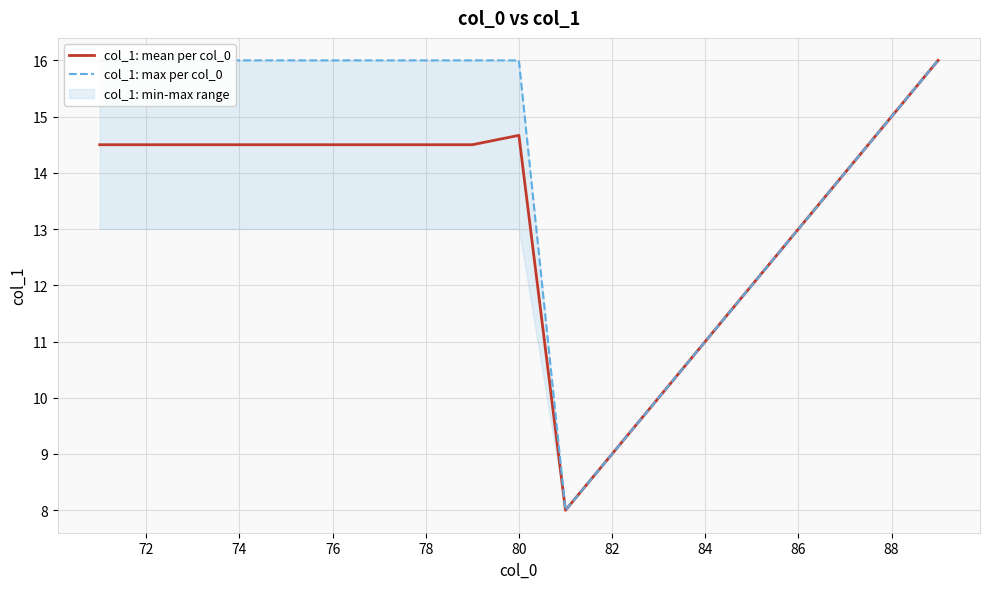

How many values in the col_1: max per col_0 series are below 16?

8